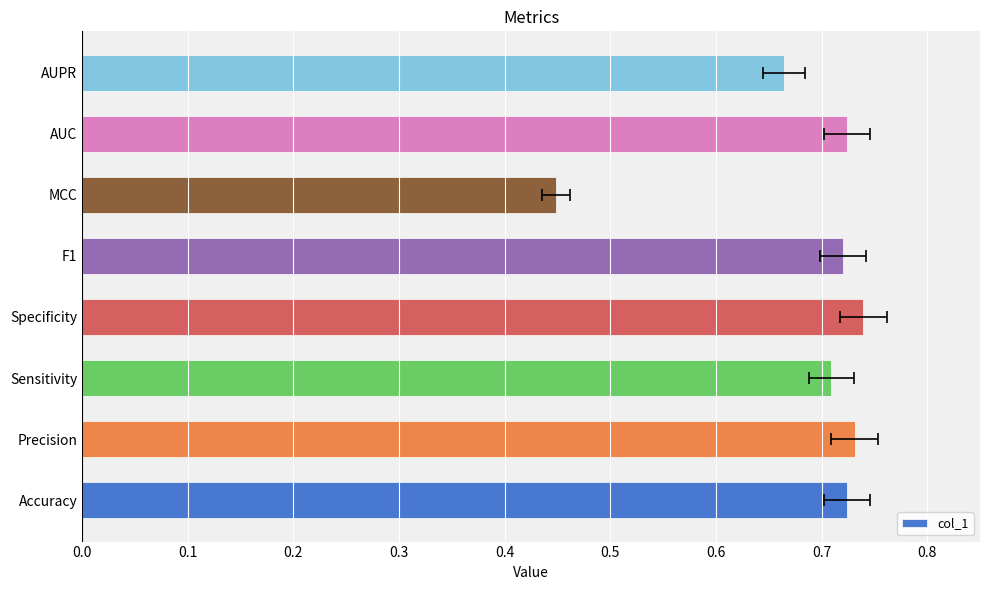

How many data points does each series have?

8